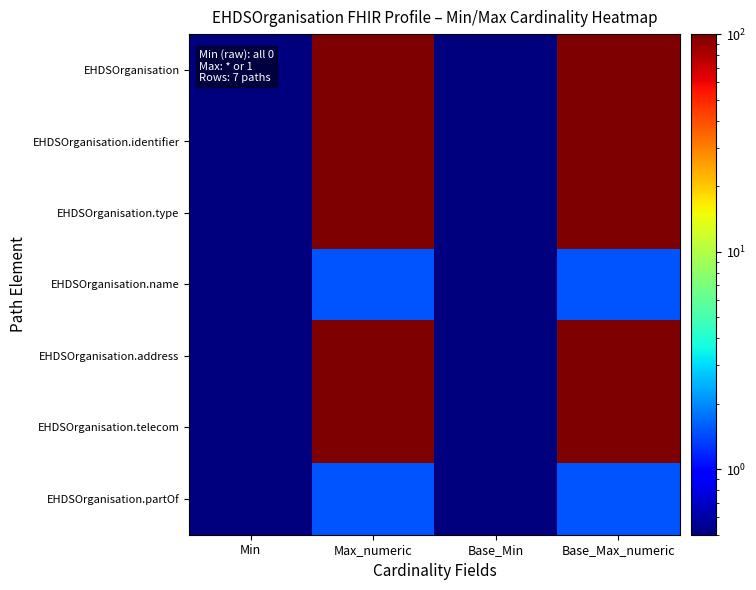

Between Min and Max_numeric, which series saw the biggest shift?

EHDSOrganisation